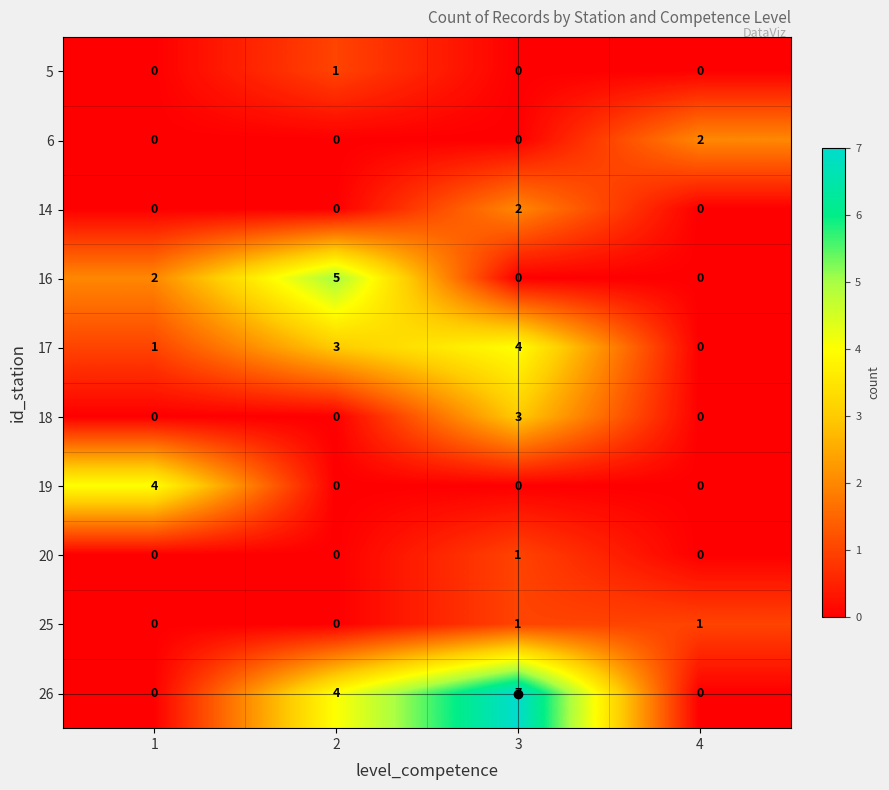

Which series has the widest spread of values?

26